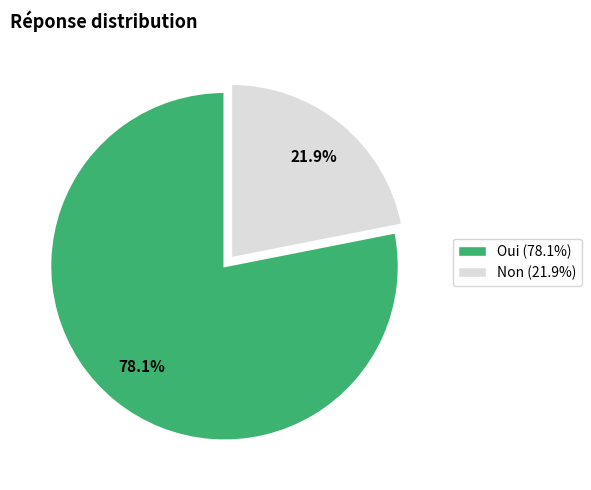

Which slice represents more than half of the pie?

Oui